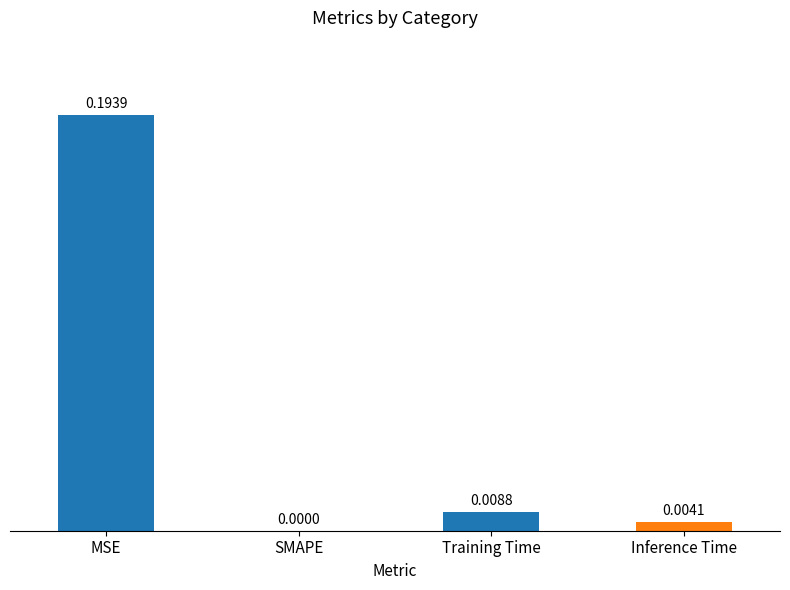

At which label is the value closest to 0?

SMAPE